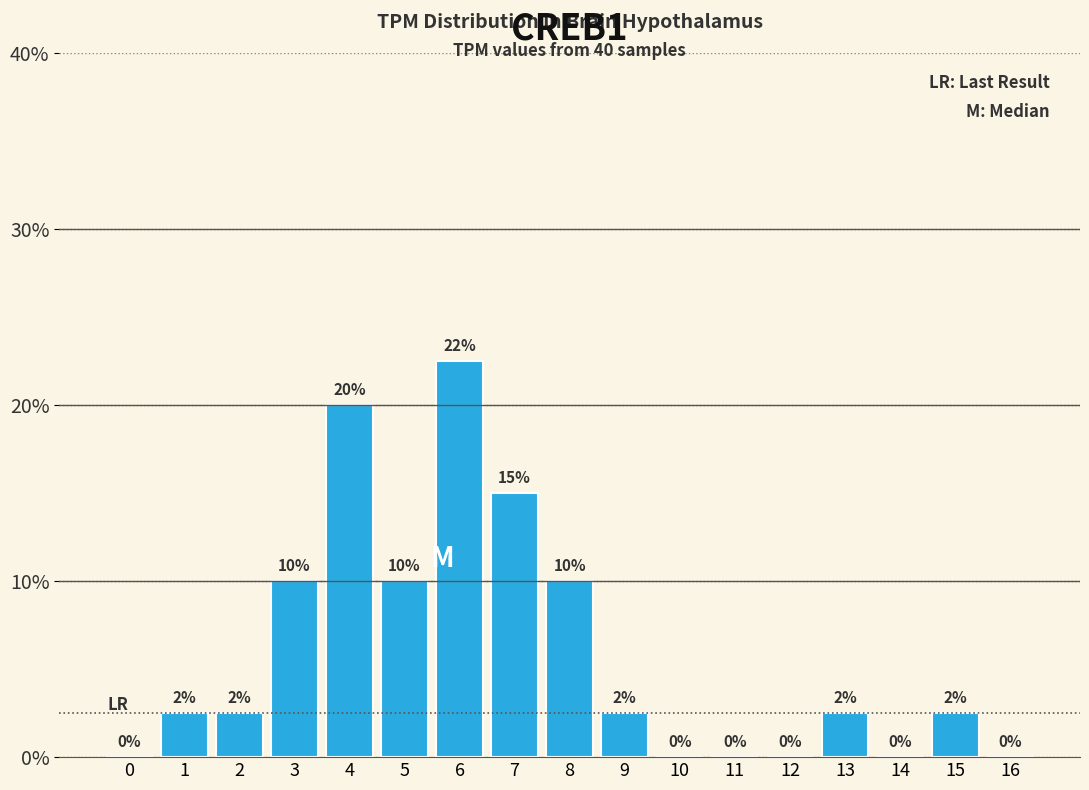

The chart shows a value of 4.1 at 15. True or false?

False